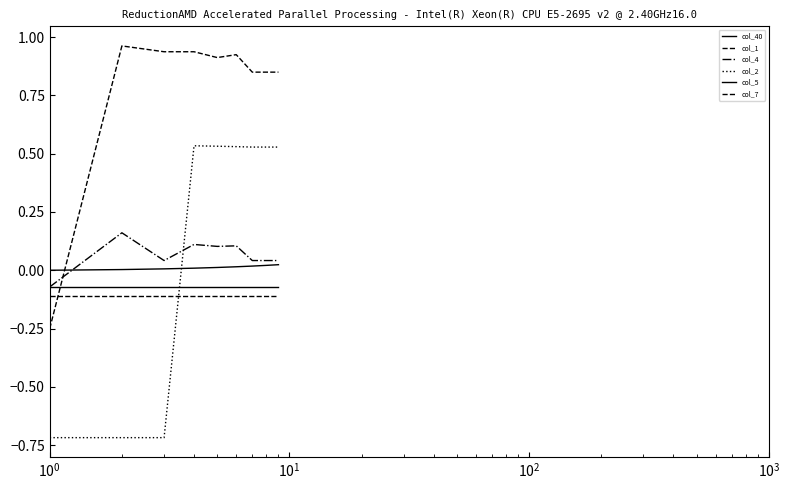

How many lines are shown in the chart?

6